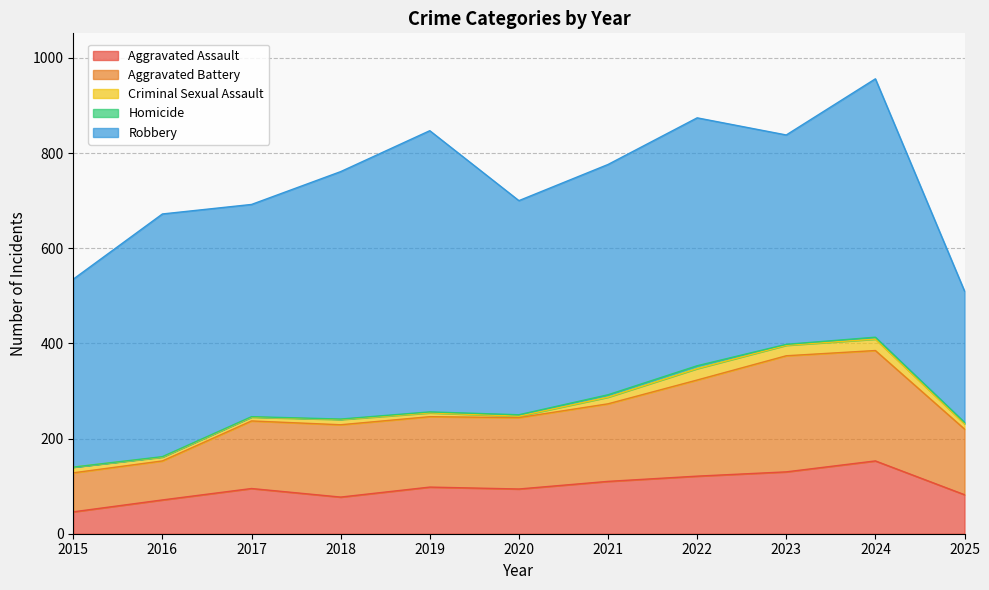

How many lines are shown in the chart?

5